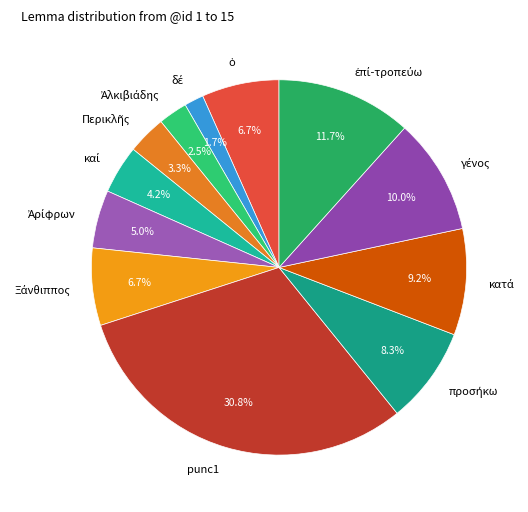

Which slice is the largest?

punc1